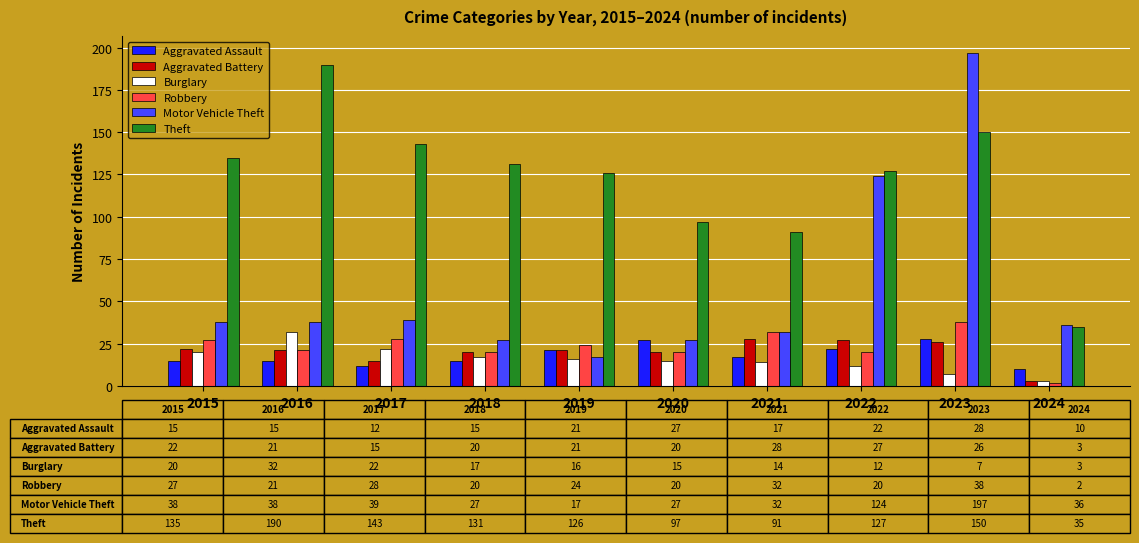

What is the value of the Burglary bar at the 7th from the left?

14